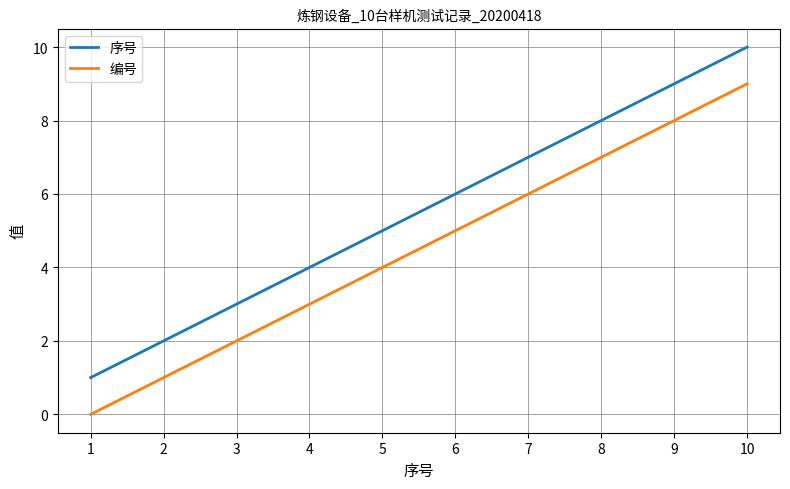

The 序号 series shows 10 at 10. True or false?

True